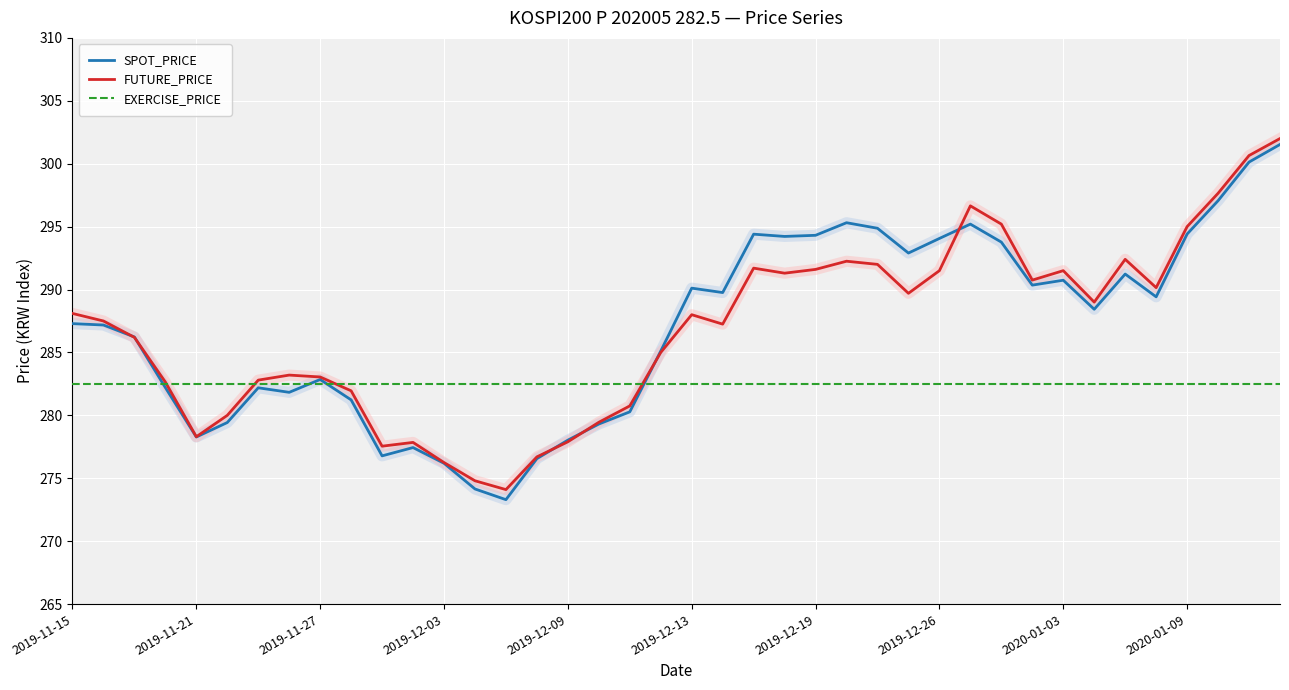

What is the minimum value shown in the chart?

273.3